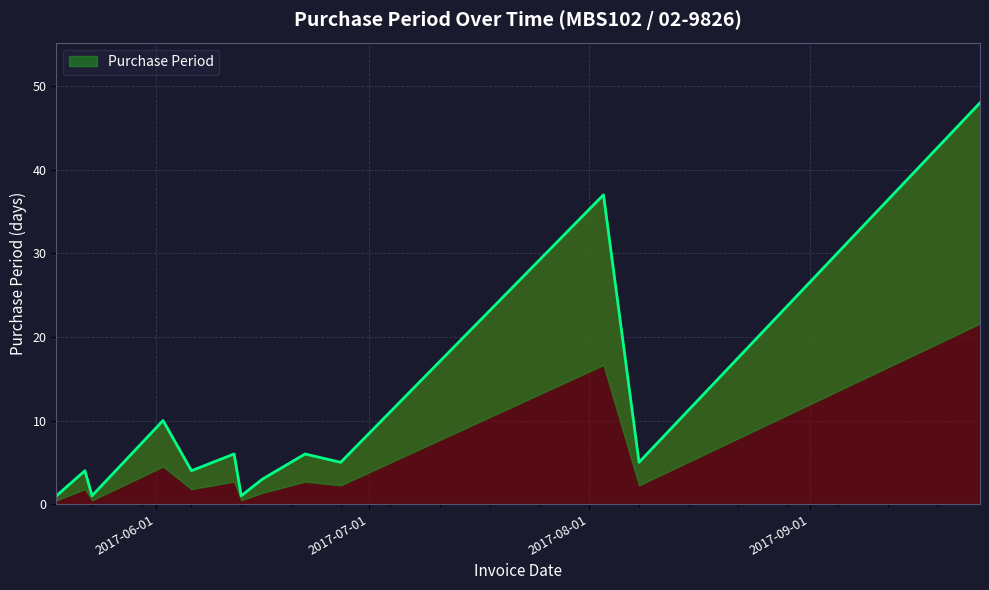

What is the sum of all values?

131